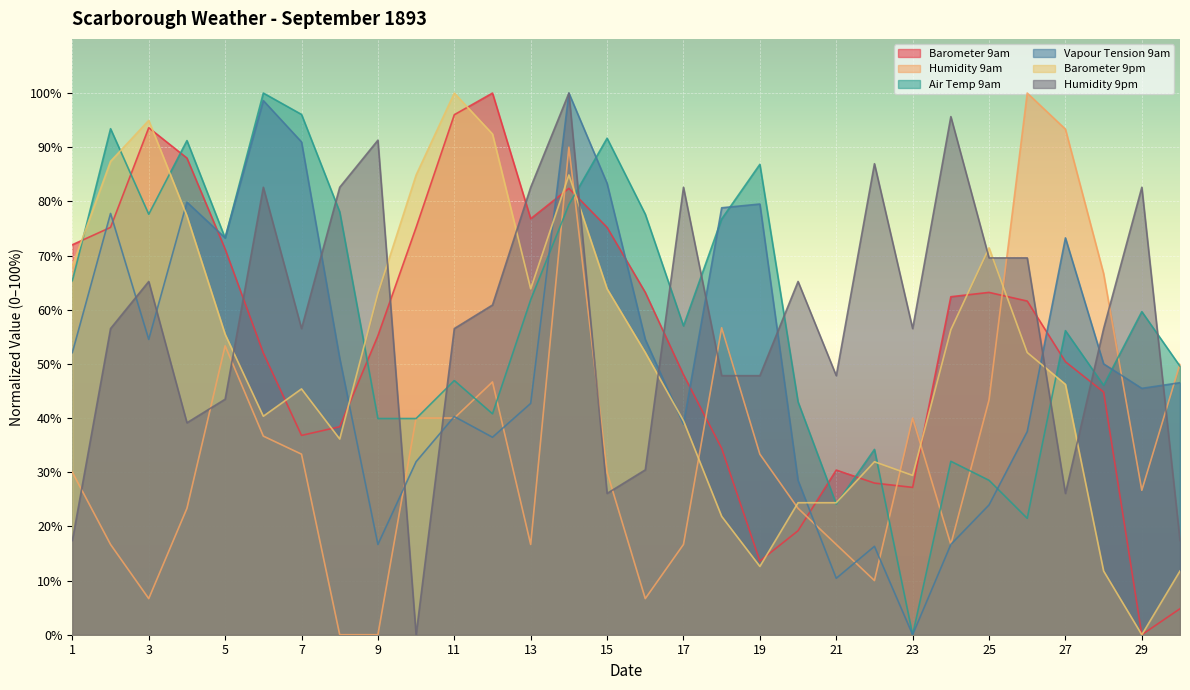

What is the spread (max minus min) of values at 24?

79.0